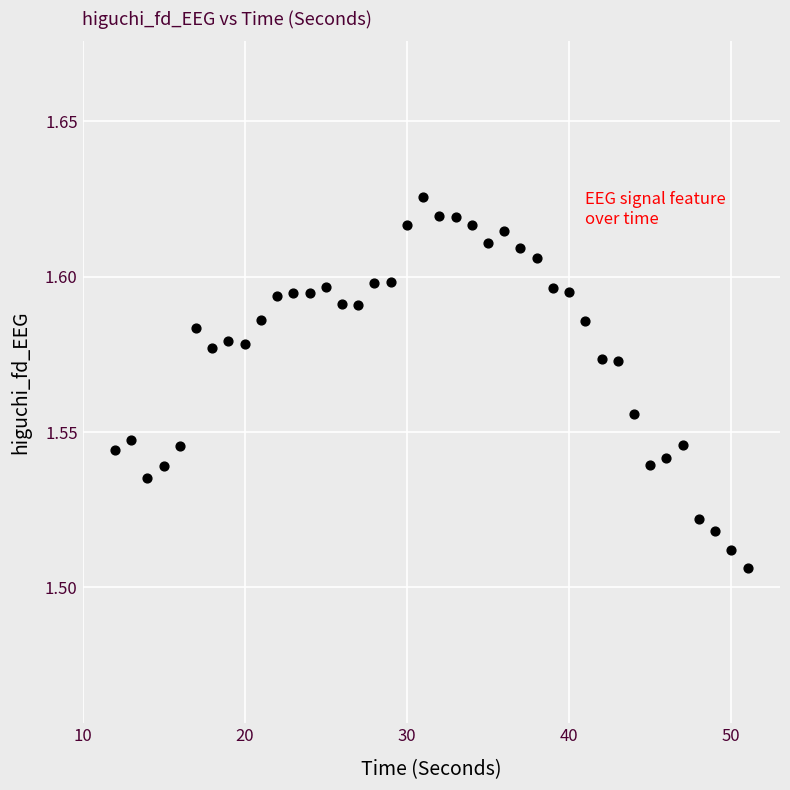

What is the range of X values (max minus min)?

39.0